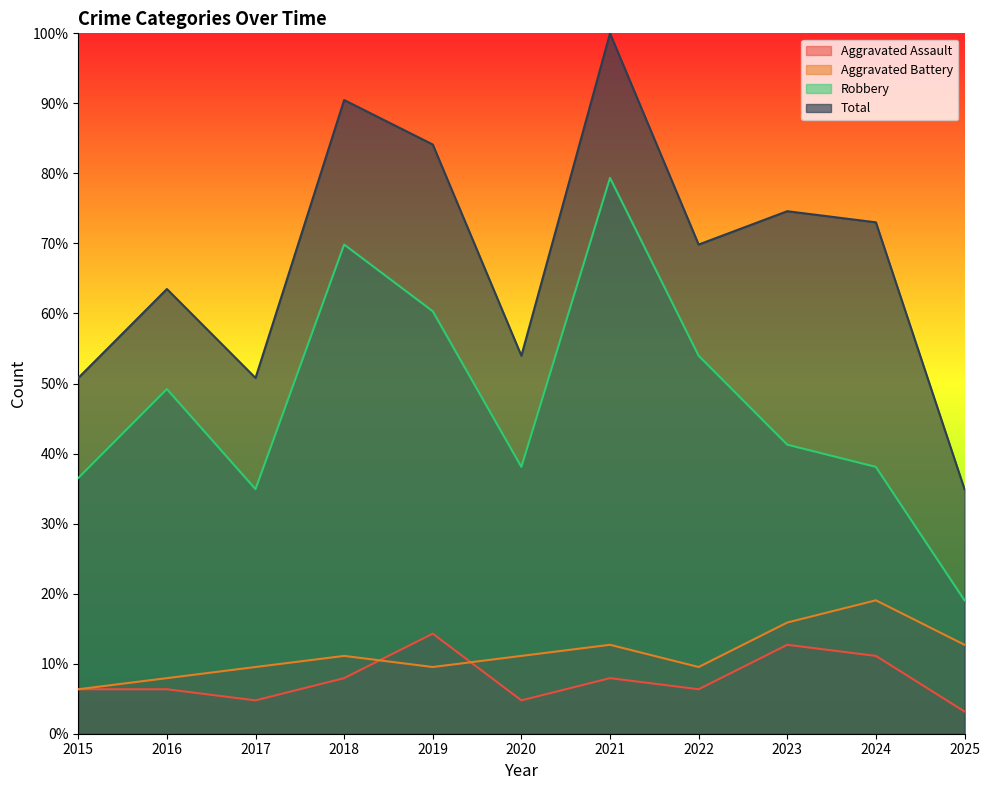

Reading right to left, transcribe all the data shown in this chart.

Aggravated Assault: 2025=3.2	2024=11.1	2023=12.7	2022=6.3	2021=7.9	2020=4.8	2019=14.3	2018=7.9	2017=4.8	2016=6.3	2015=6.3
Aggravated Battery: 2025=12.7	2024=19.0	2023=15.9	2022=9.5	2021=12.7	2020=11.1	2019=9.5	2018=11.1	2017=9.5	2016=7.9	2015=6.3
Robbery: 2025=19.0	2024=38.1	2023=41.3	2022=54.0	2021=79.4	2020=38.1	2019=60.3	2018=69.8	2017=34.9	2016=49.2	2015=36.5
Total: 2025=34.9	2024=73.0	2023=74.6	2022=69.8	2021=100.0	2020=54.0	2019=84.1	2018=90.5	2017=50.8	2016=63.5	2015=50.8